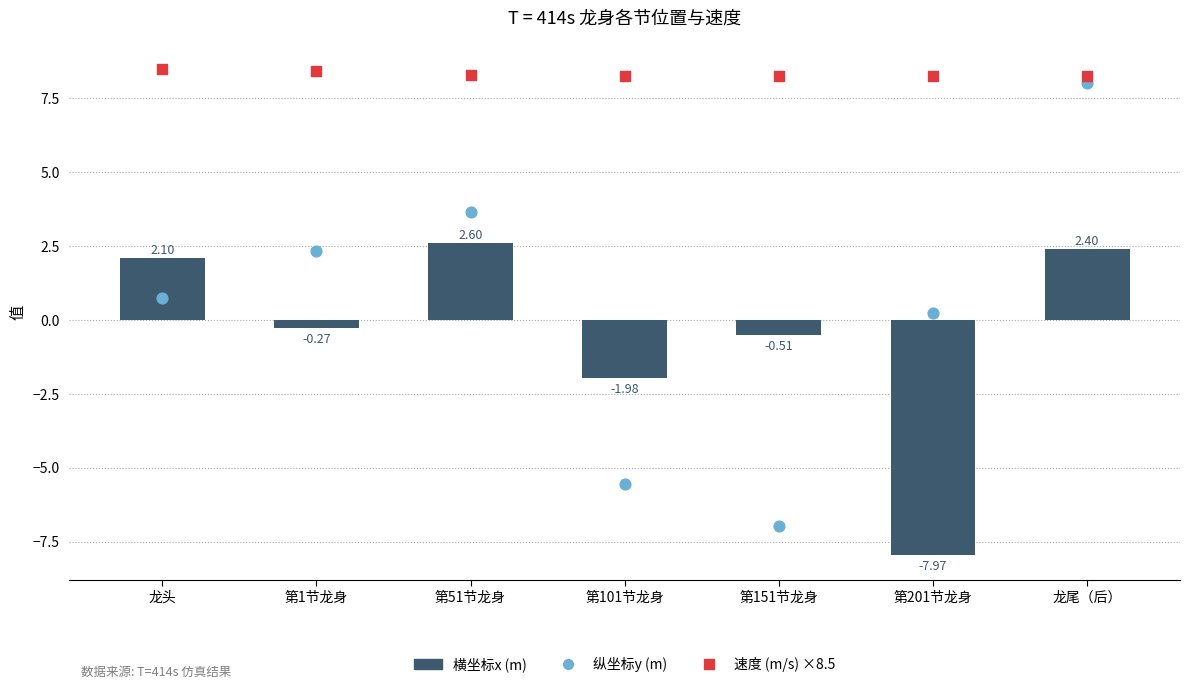

What is the total value across all series at 龙尾（后）?

18.7